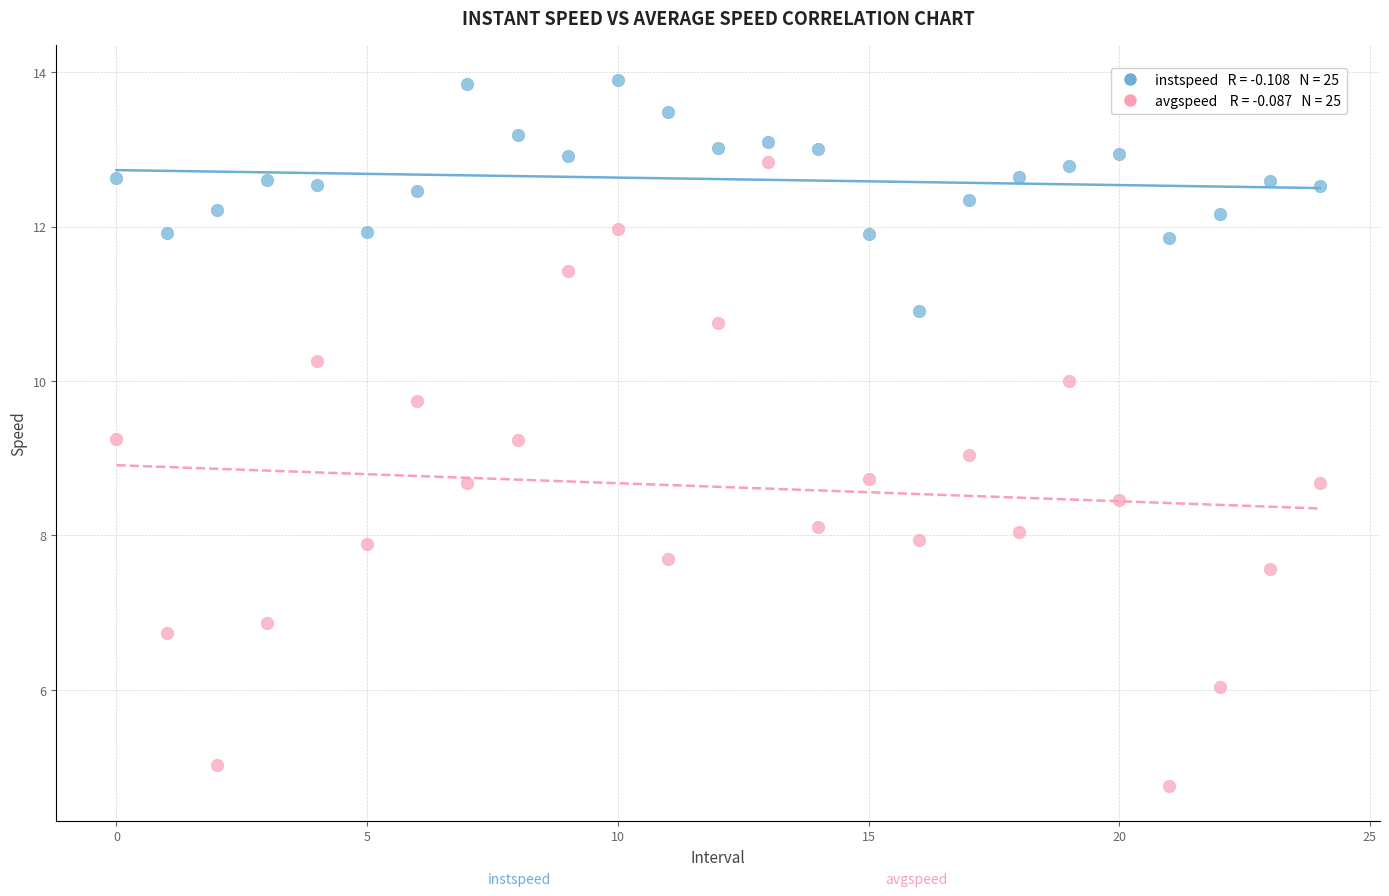

Across all data points, what is the range of Y values (max minus min)?

9.1